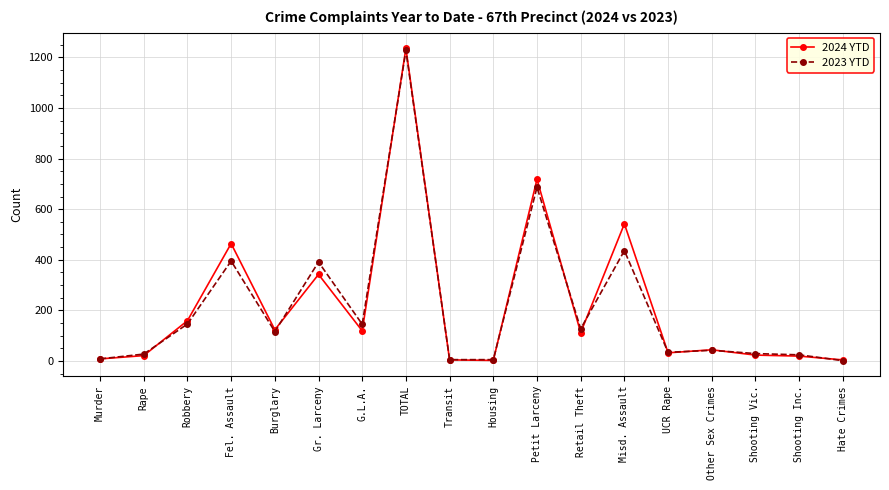

True or false: 2023 YTD and 2024 YTD intersect in this chart.

True